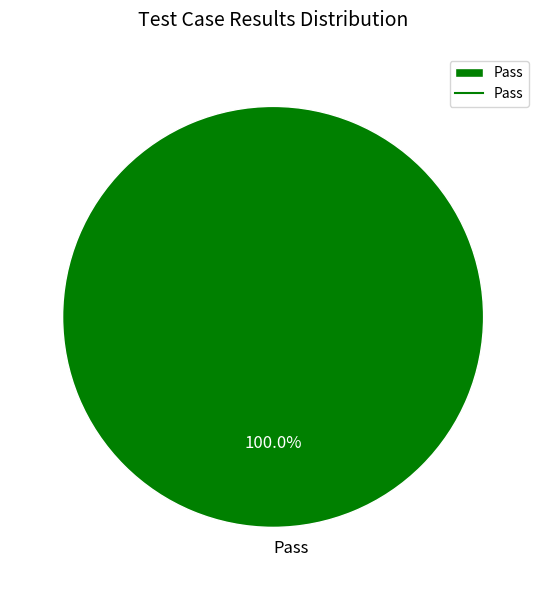

Rank the categories by value from lowest to highest.

Pass